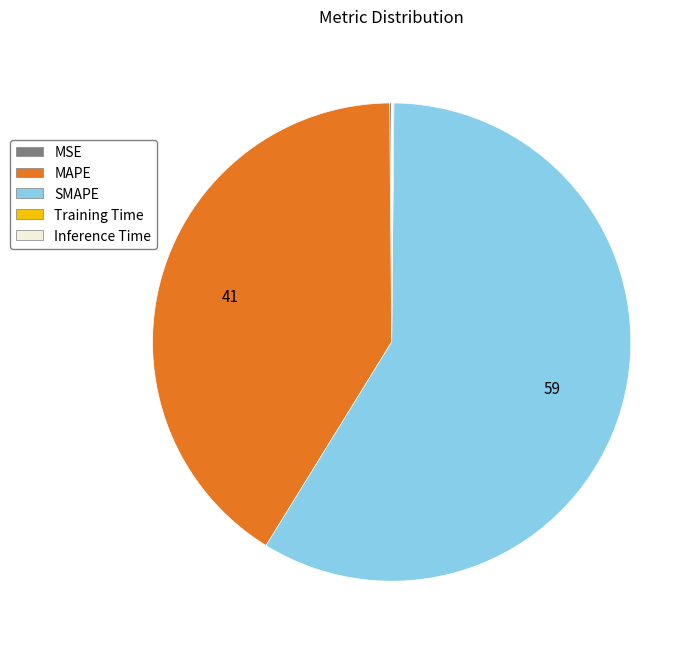

True or false: SMAPE accounts for 59% of the total.

True